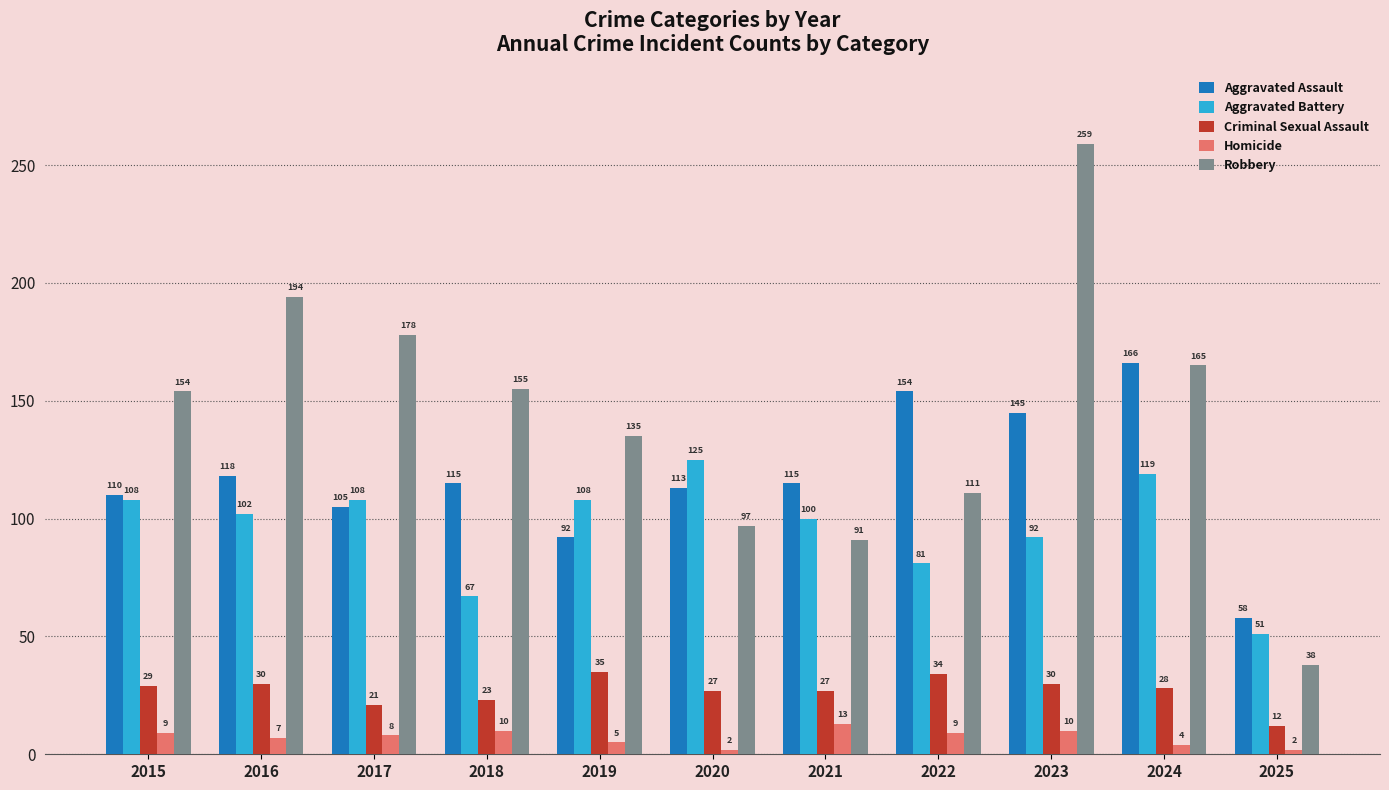

At which label is Robbery closest to 148?

2015